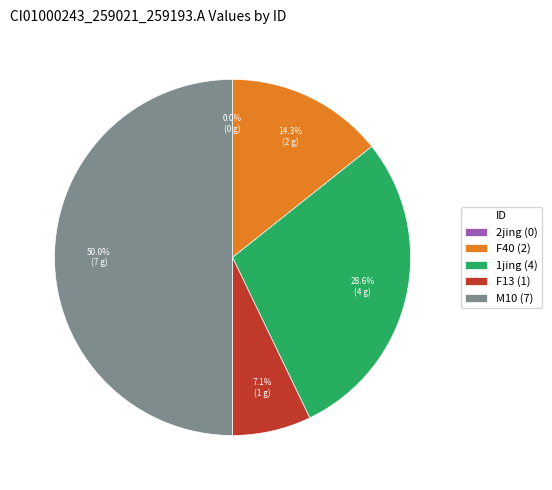

Is the sum of 1jing and F40 greater than half?

No